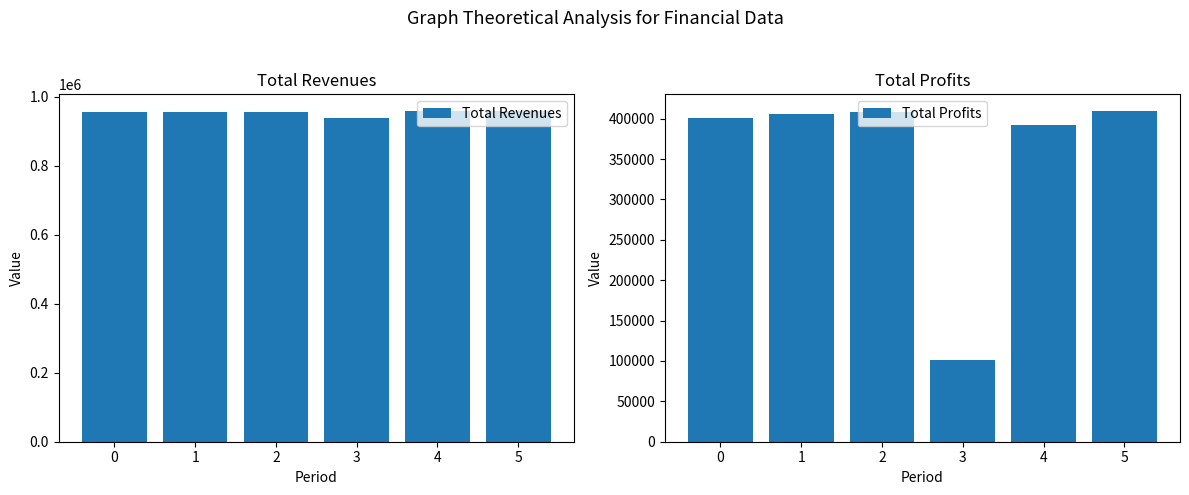

What is the maximum value for Total Profits?

409662.3